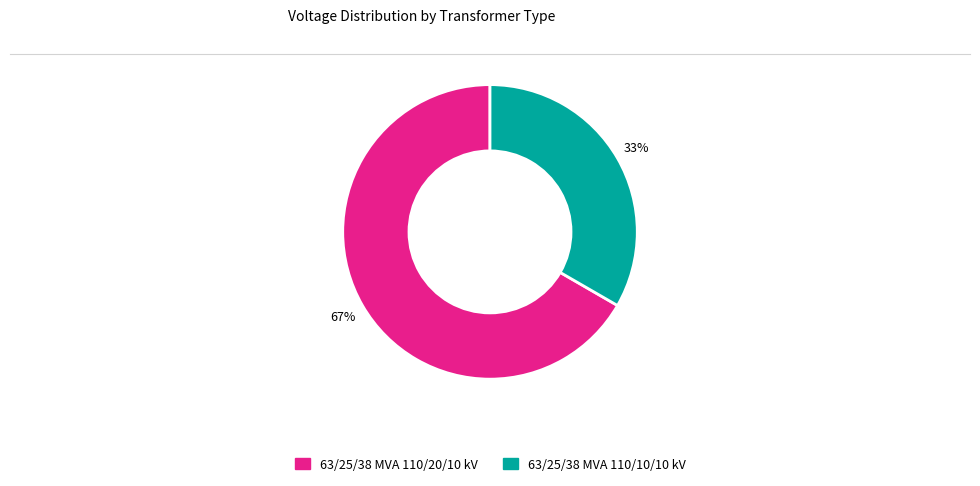

Approximately how many times larger is the value at 63/25/38 MVA 110/20/10 kV compared to 63/25/38 MVA 110/10/10 kV?

2.0